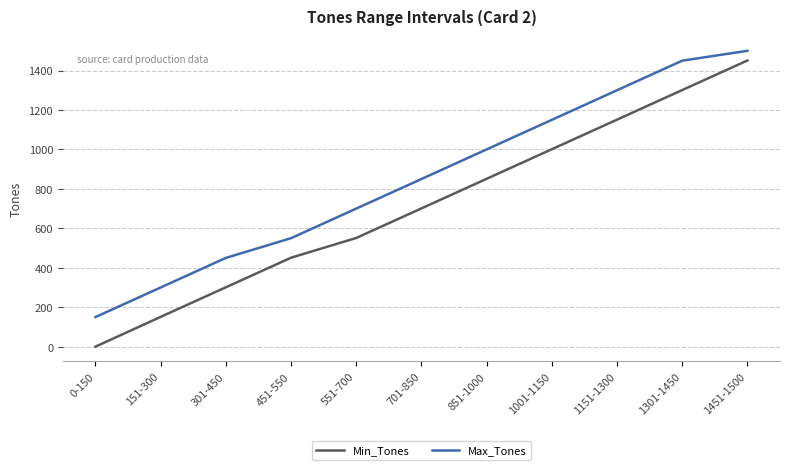

List the series in order of their peak value, highest first.

Max_Tones, Min_Tones